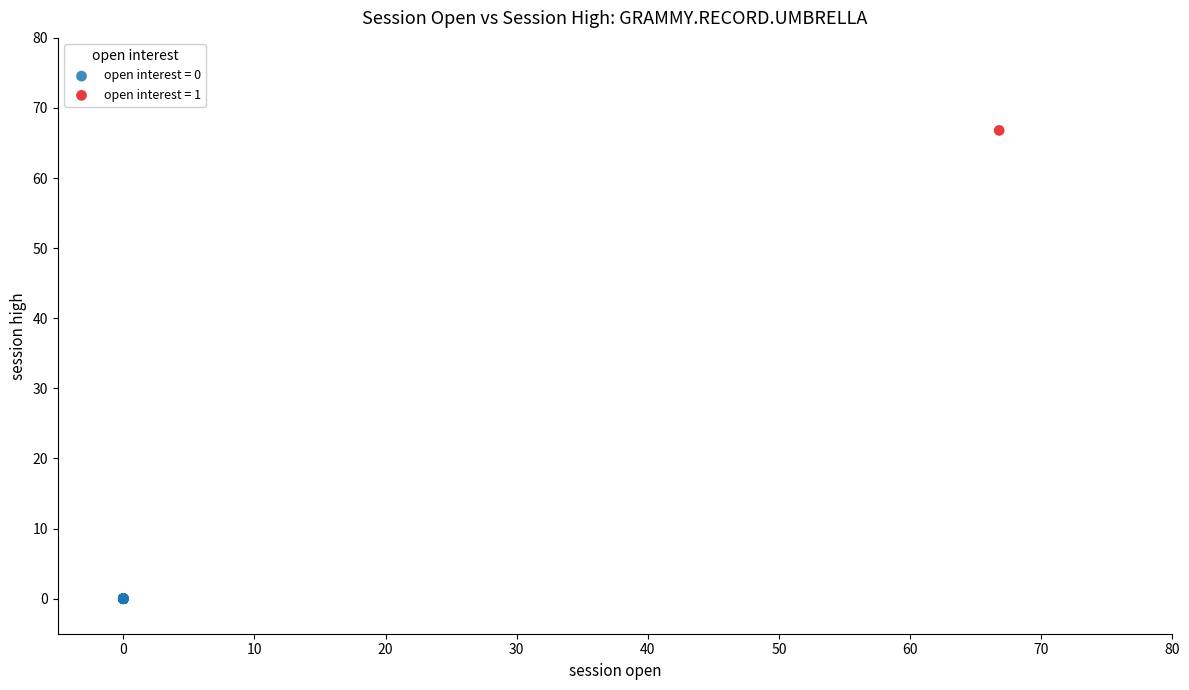

What are all the series names shown in the legend?

open interest = 0, open interest = 1